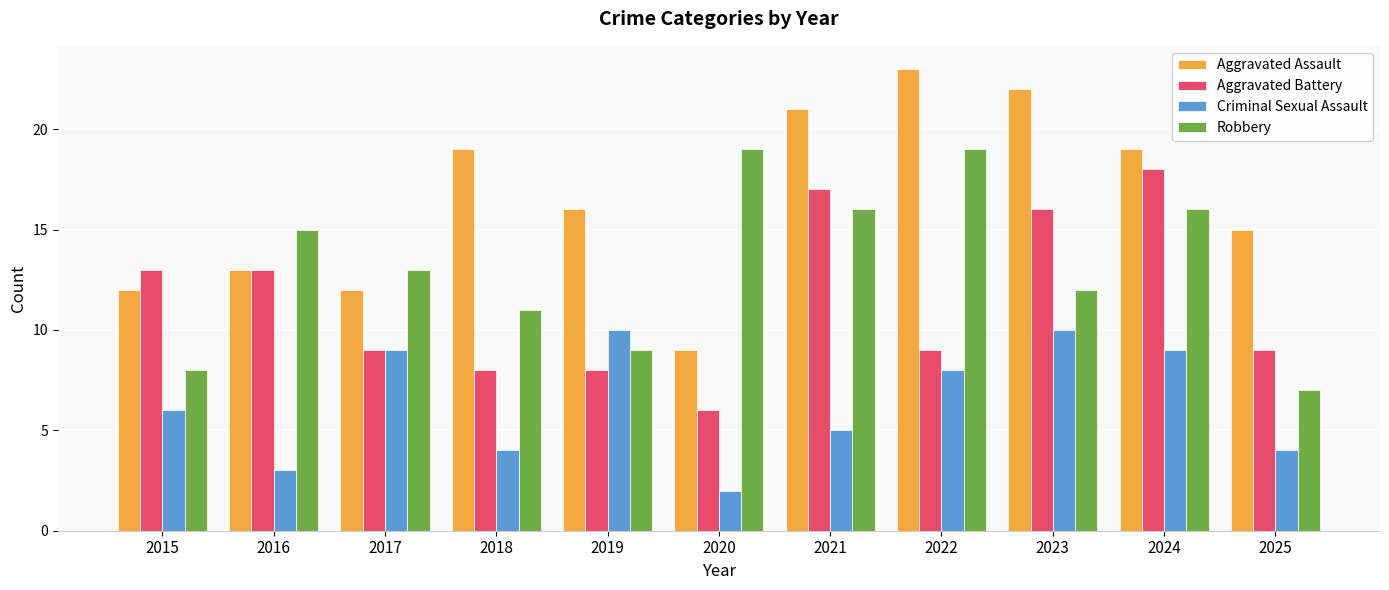

What is the value of the Aggravated Assault bar at the 1st from the left?

12